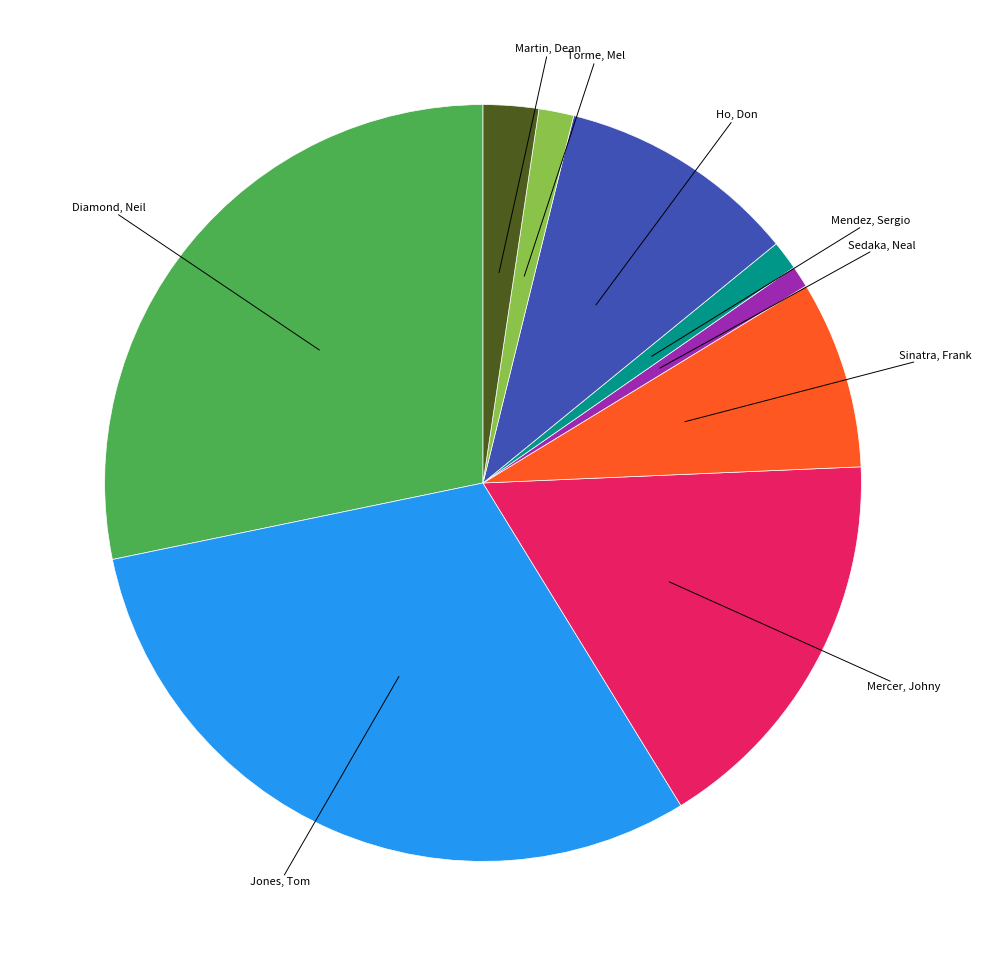

Is there a majority slice in this chart?

No